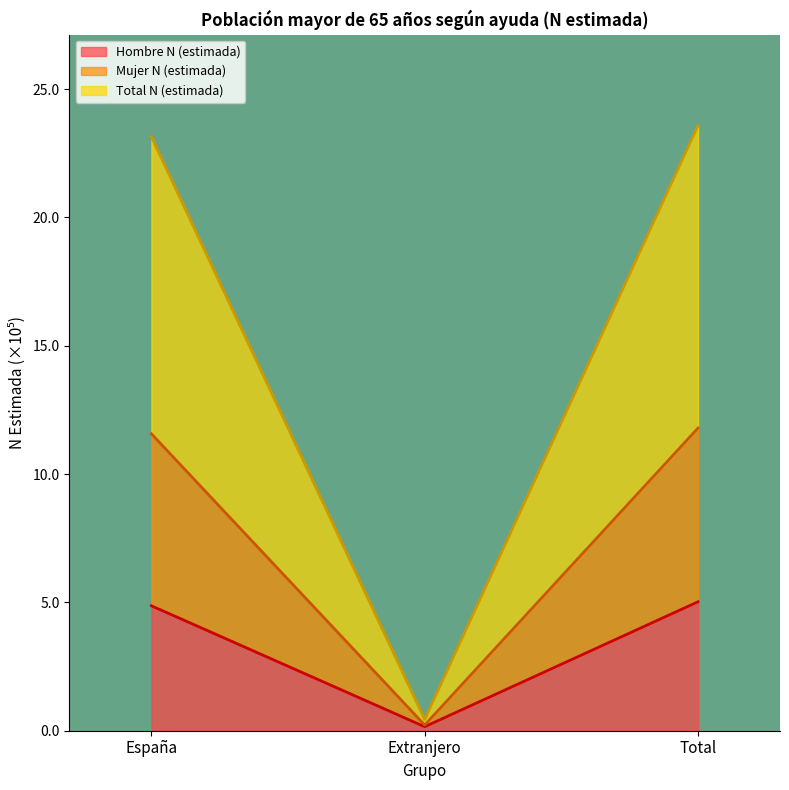

What is the difference between the Hombre N (estimada) values at España and Extranjero?

4.7